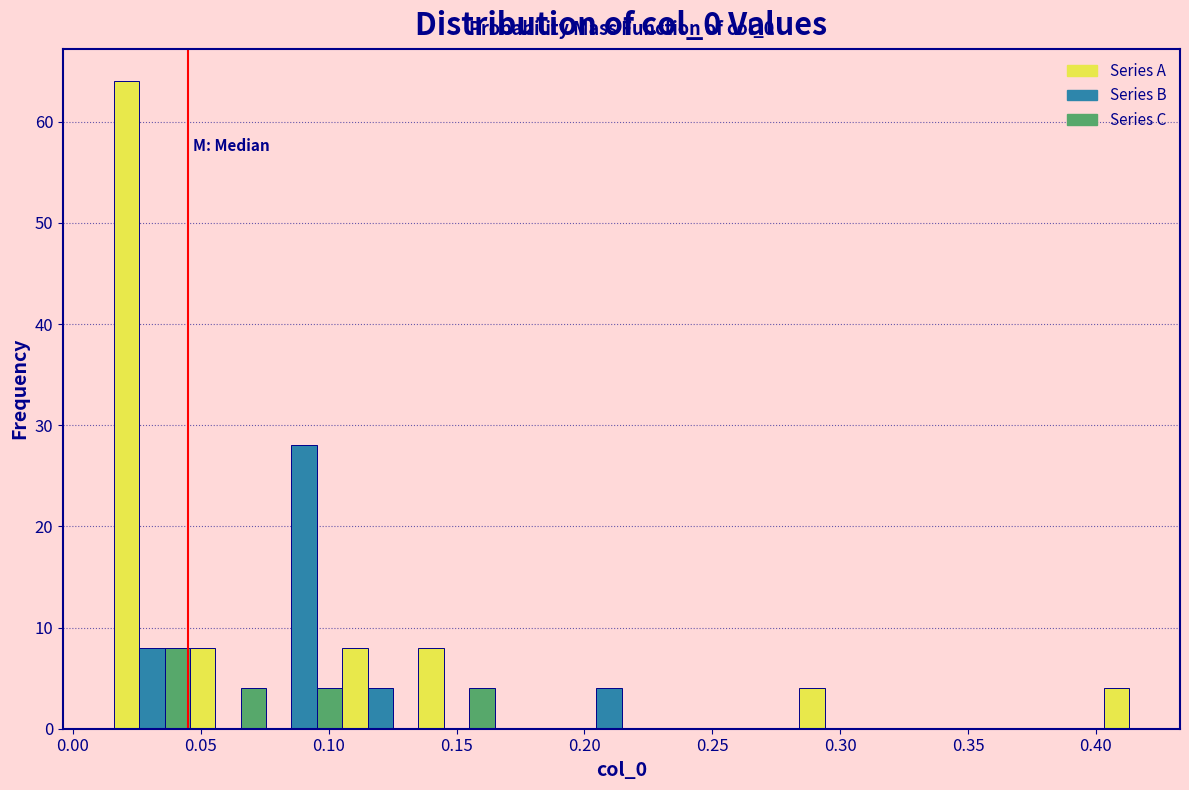

Read against the x-axis, roughly where is the centre of the tallest bar?

0.020